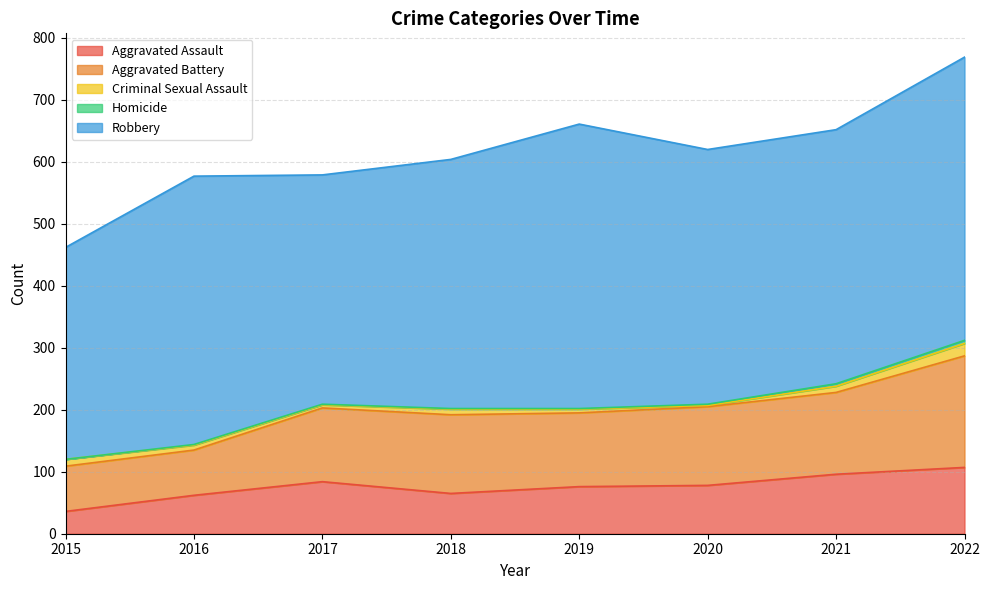

Reading left to right, list all the values displayed in this chart.

Aggravated Assault: 36	62	84	65	76	78	96	107
Aggravated Battery: 73	73	119	127	119	127	132	180
Criminal Sexual Assault: 11	8	5	9	6	2	10	20
Homicide: 0	1	1	1	1	2	4	5
Robbery: 342	433	370	402	459	411	410	457